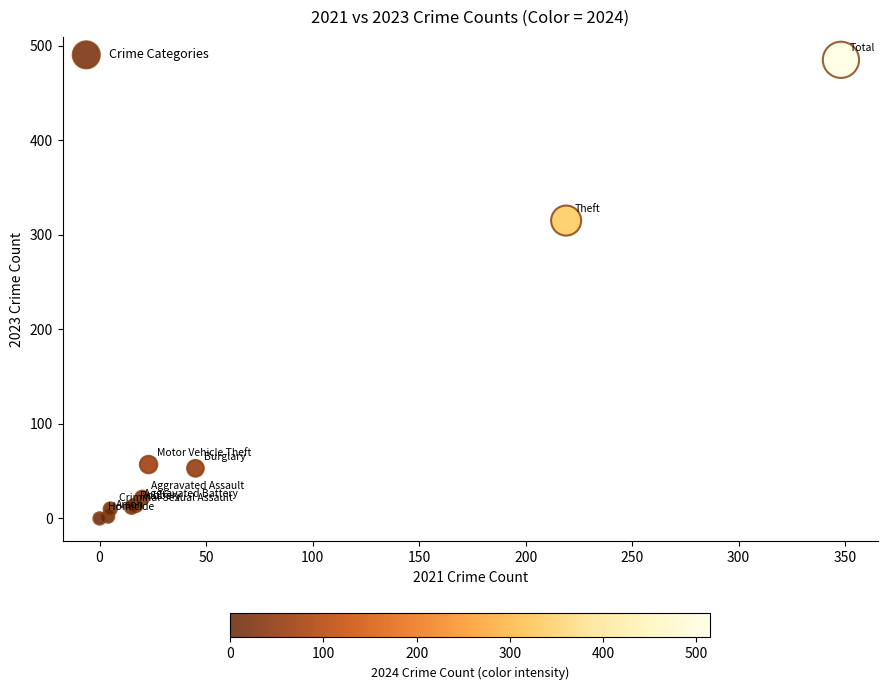

What Y value in the scatter plot is closest to 242?

315